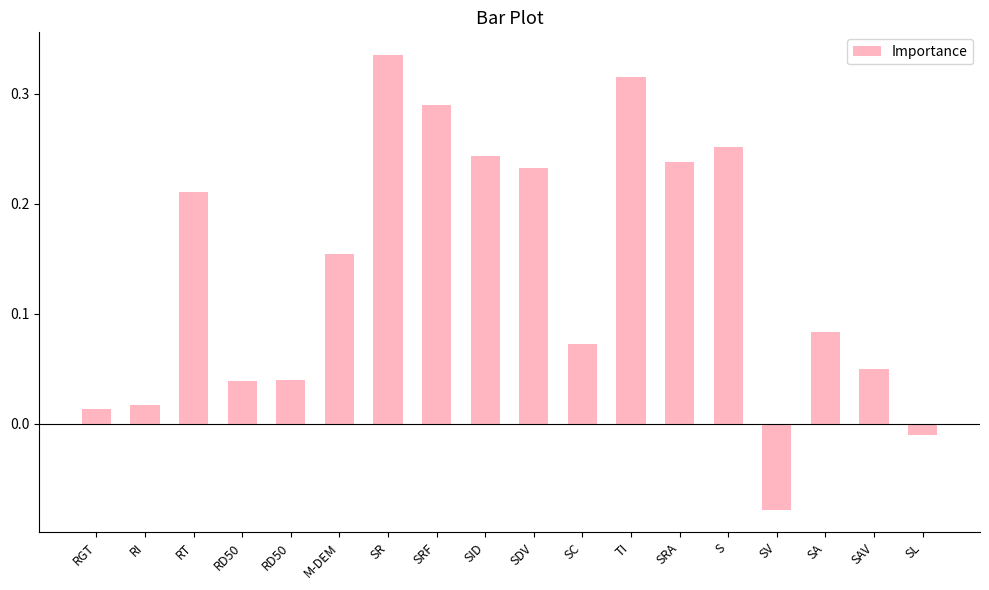

Count the number of data series in this chart.

1